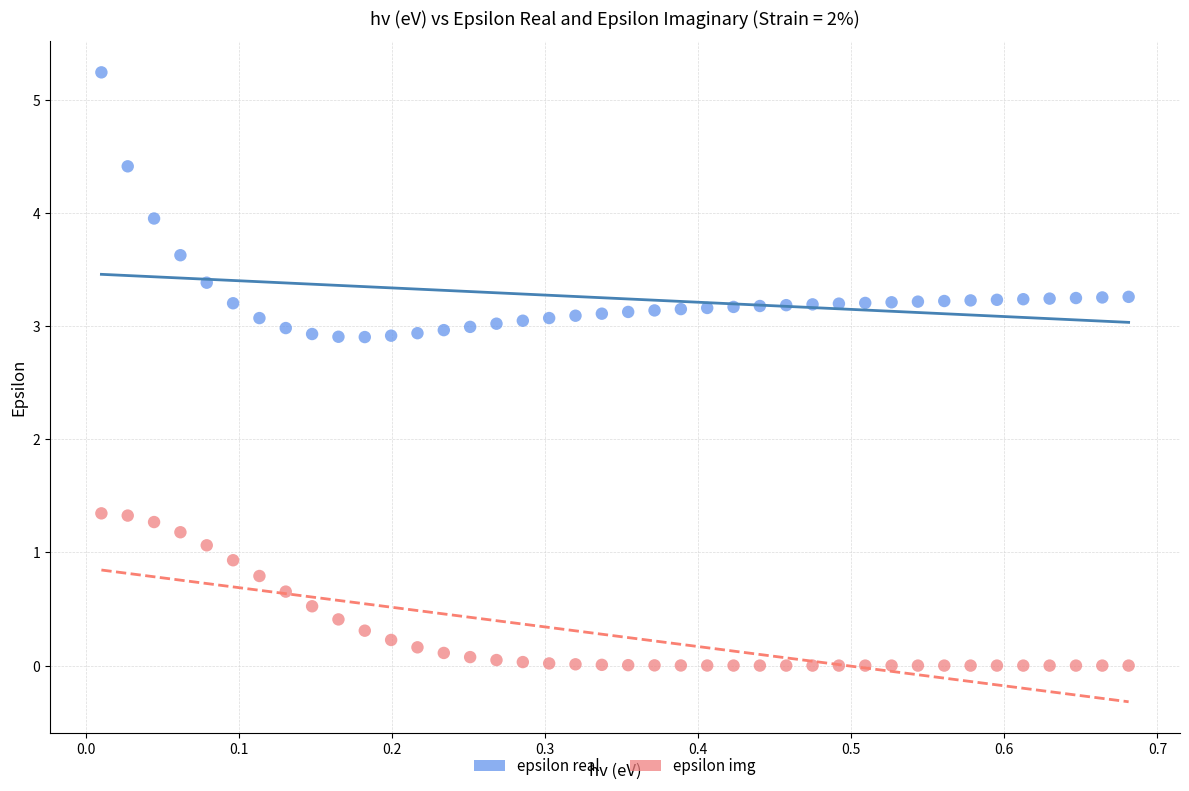

What are all the series names shown in the legend?

epsilon real, epsilon img